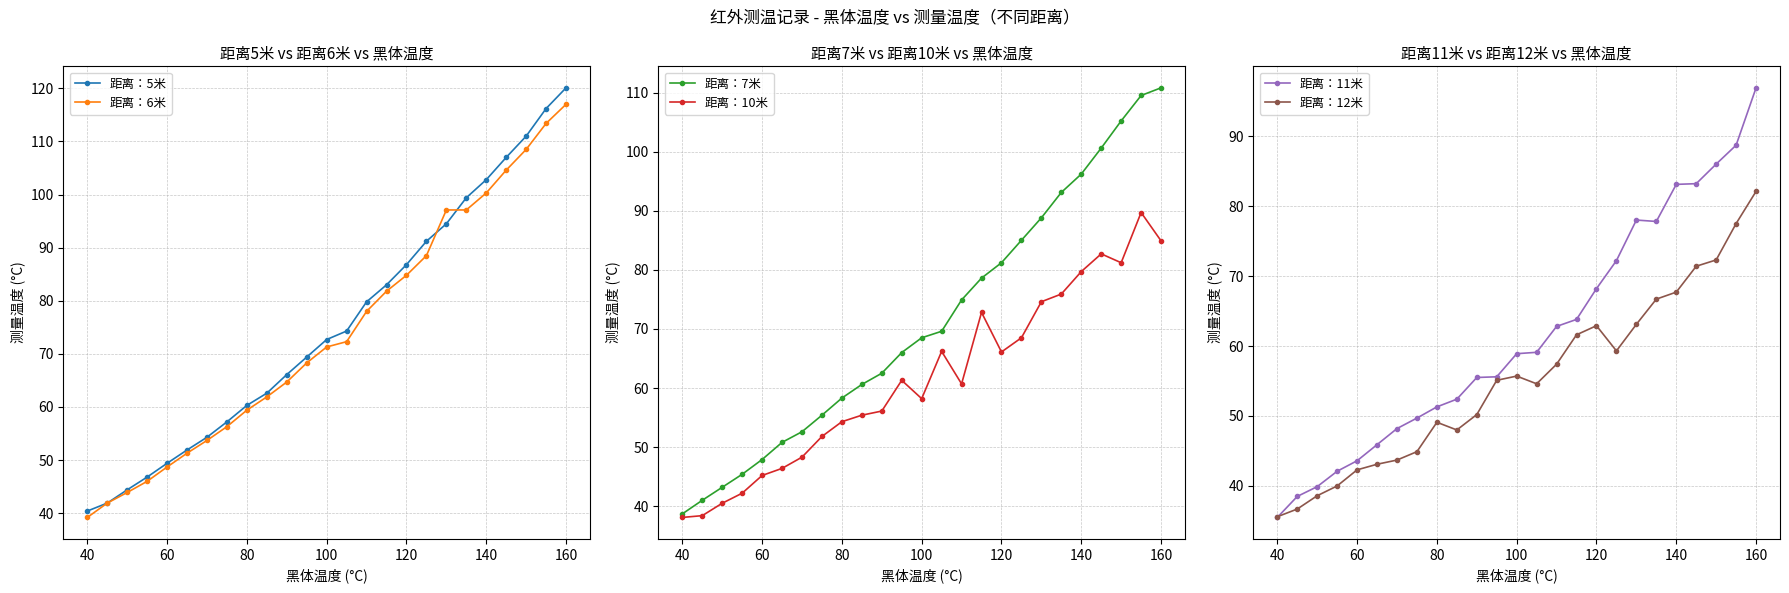

At which label does 距离：12米 reach its peak?

160